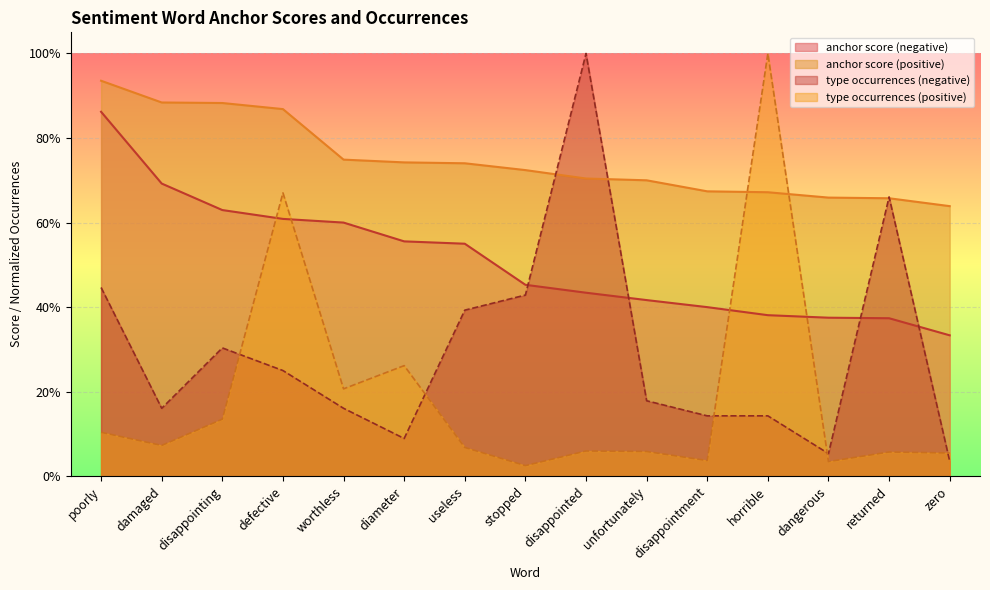

What is the average value of the type occurrences (negative) series?

0.3